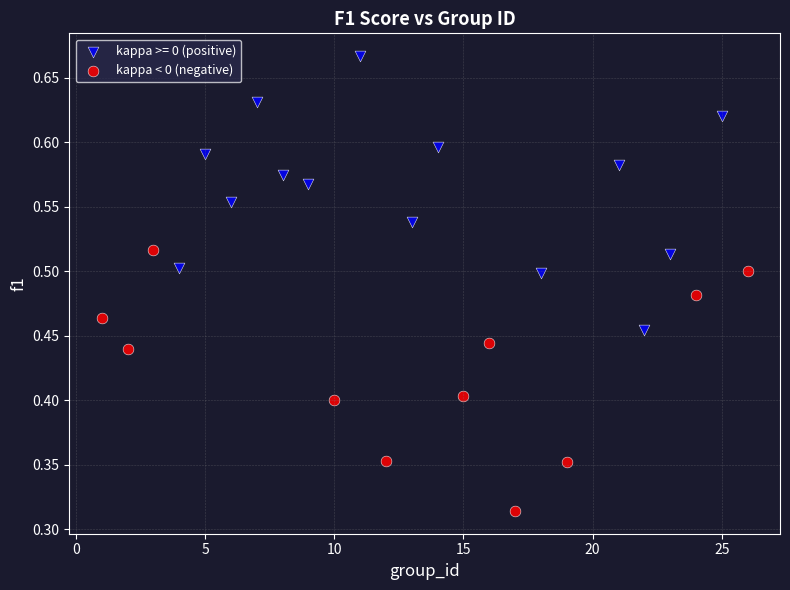

Which series reaches the minimum Y coordinate?

kappa < 0 (negative)